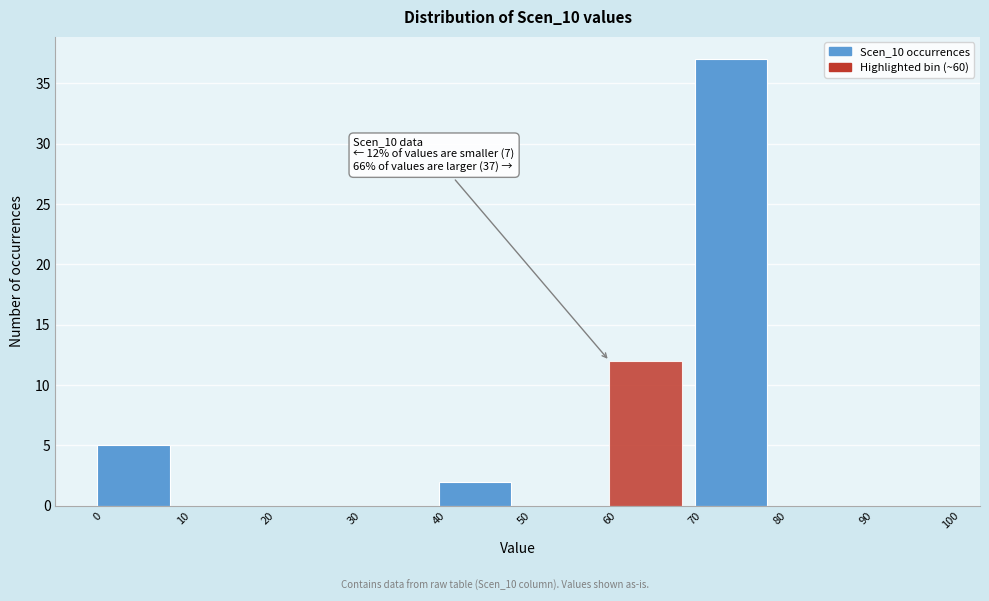

Over which range of the x-axis is the bar tallest?

70 to 80